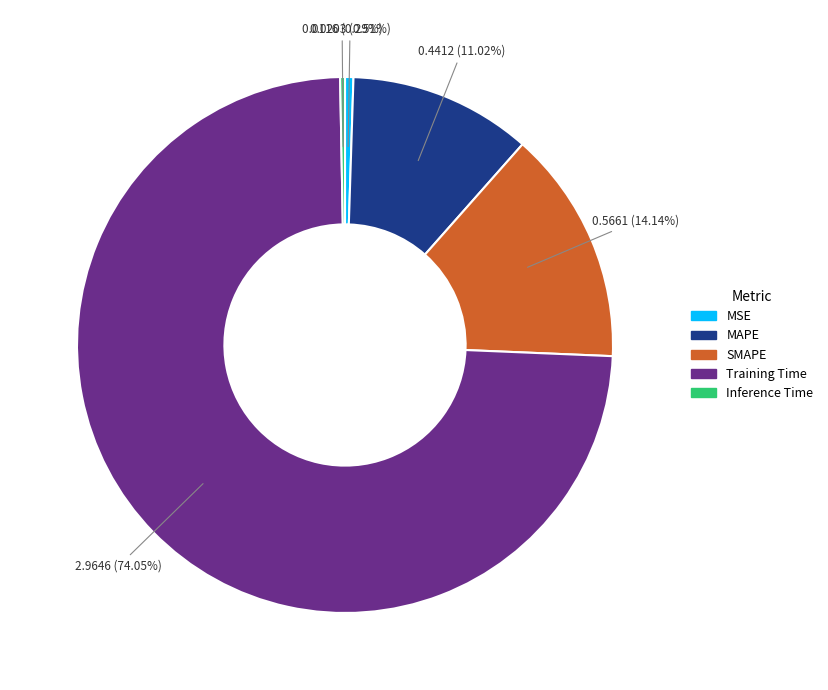

Does Inference Time represent more than half of the total?

No